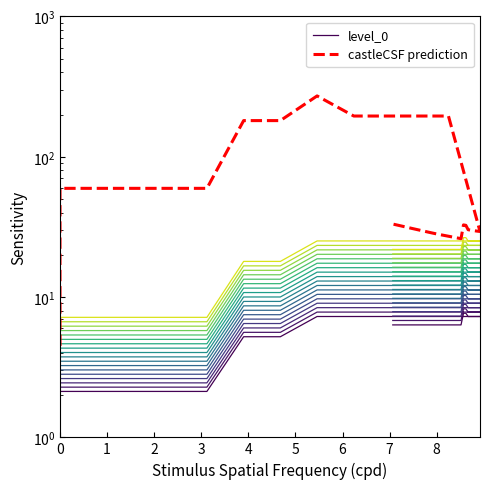

What is the sum of all castleCSF prediction values?

2508.8